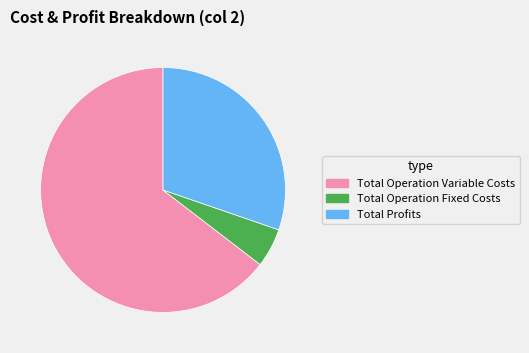

Approximately how many times larger is the value at Total Profits compared to Total Operation Fixed Costs?

5.9